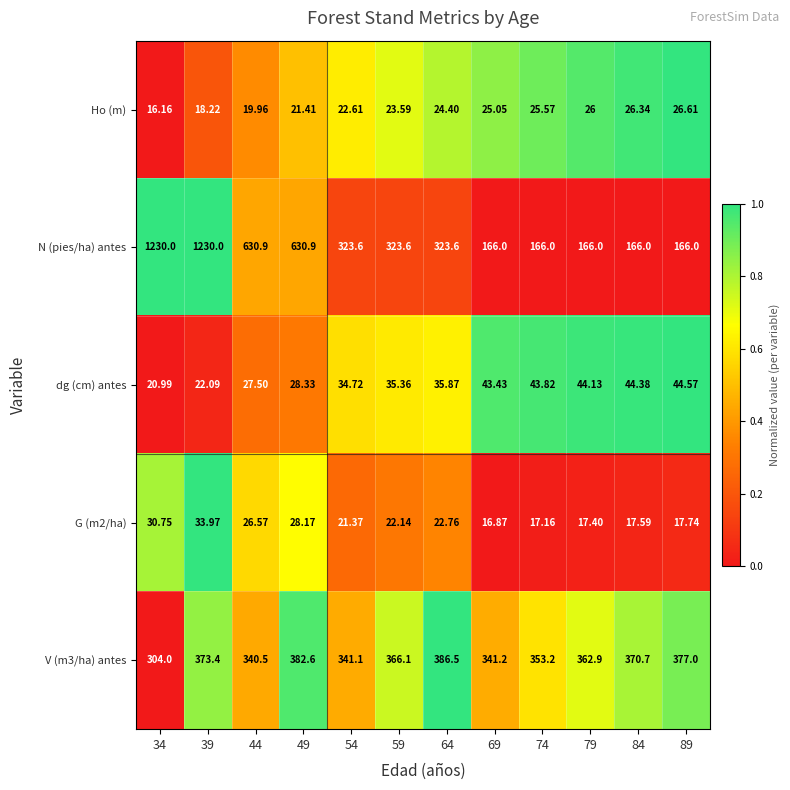

Which series has the largest total across all categories?

N (pies/ha) antes